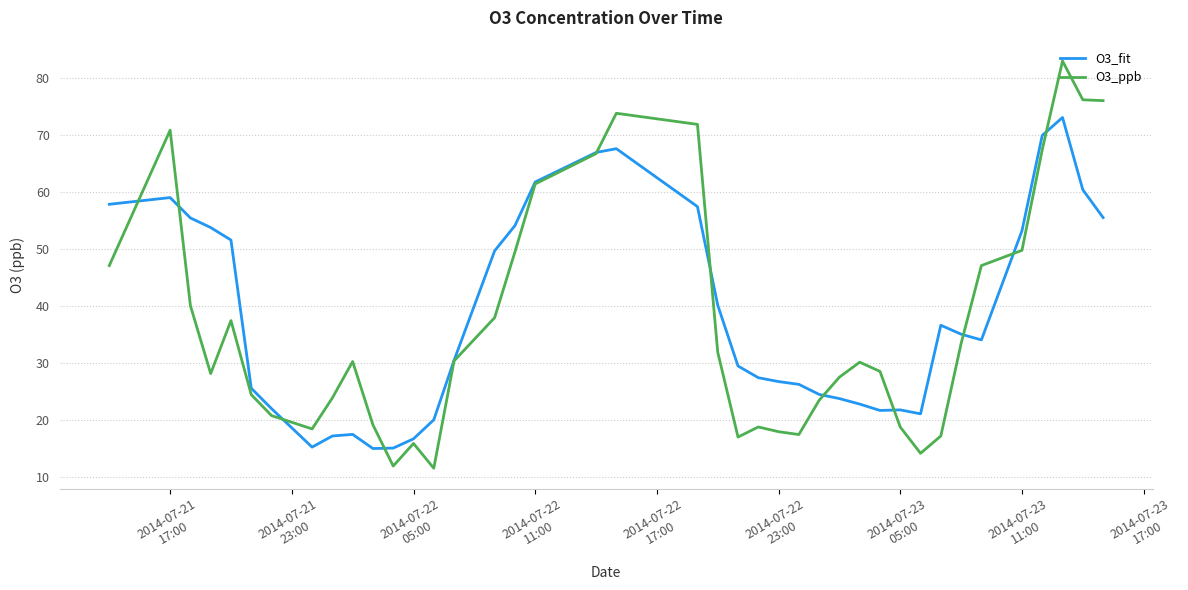

List the series in order of their peak value, highest first.

O3_ppb, O3_fit